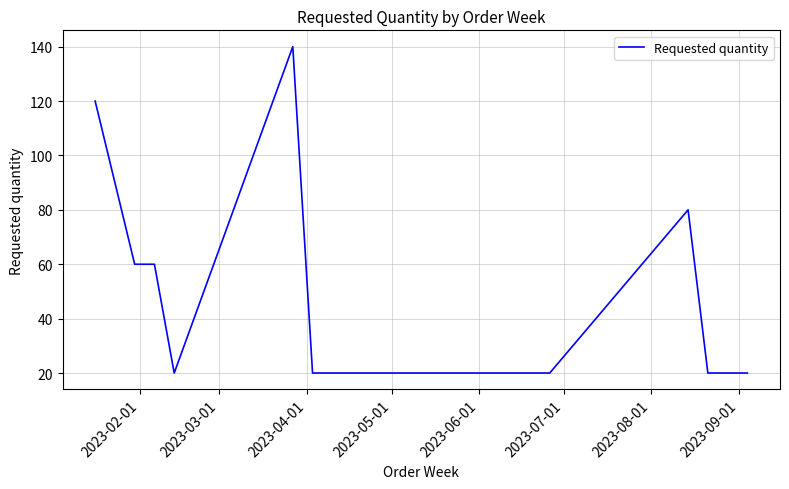

What is the maximum value shown in the chart?

140